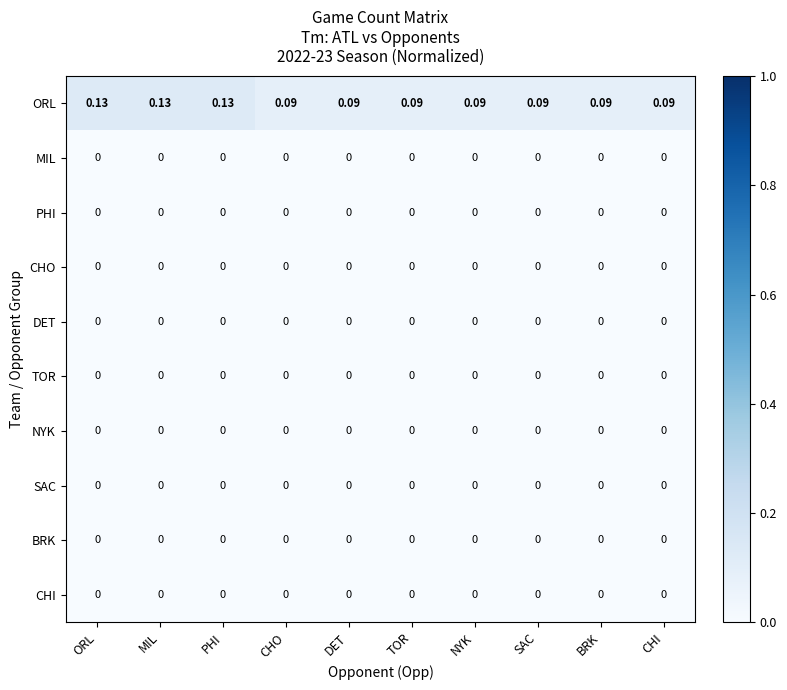

Which series has the largest total across all categories?

ORL